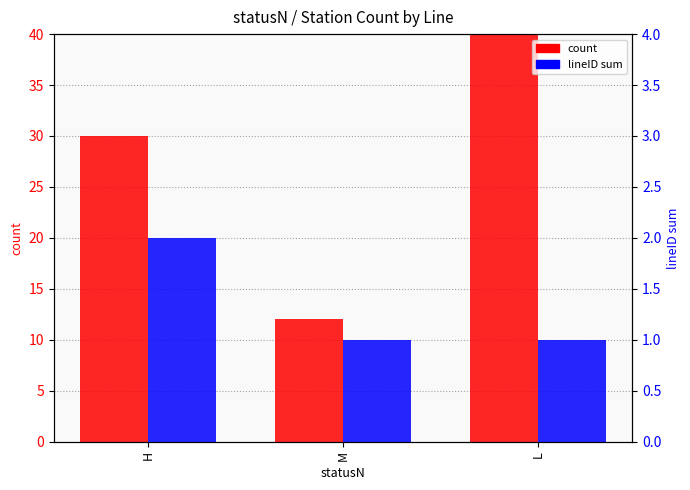

Reading left to right, list all the values displayed in this chart.

count: H=30	M=12	L=69
lineID sum: H=2	M=1	L=1